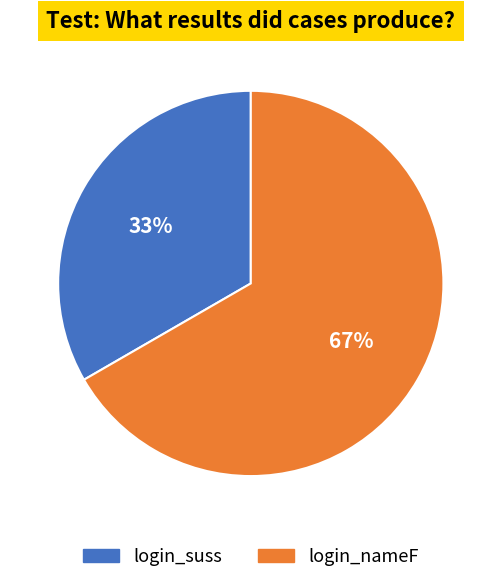

To the nearest percent, what is the combined percentage of login_suss and login_nameF?

100%